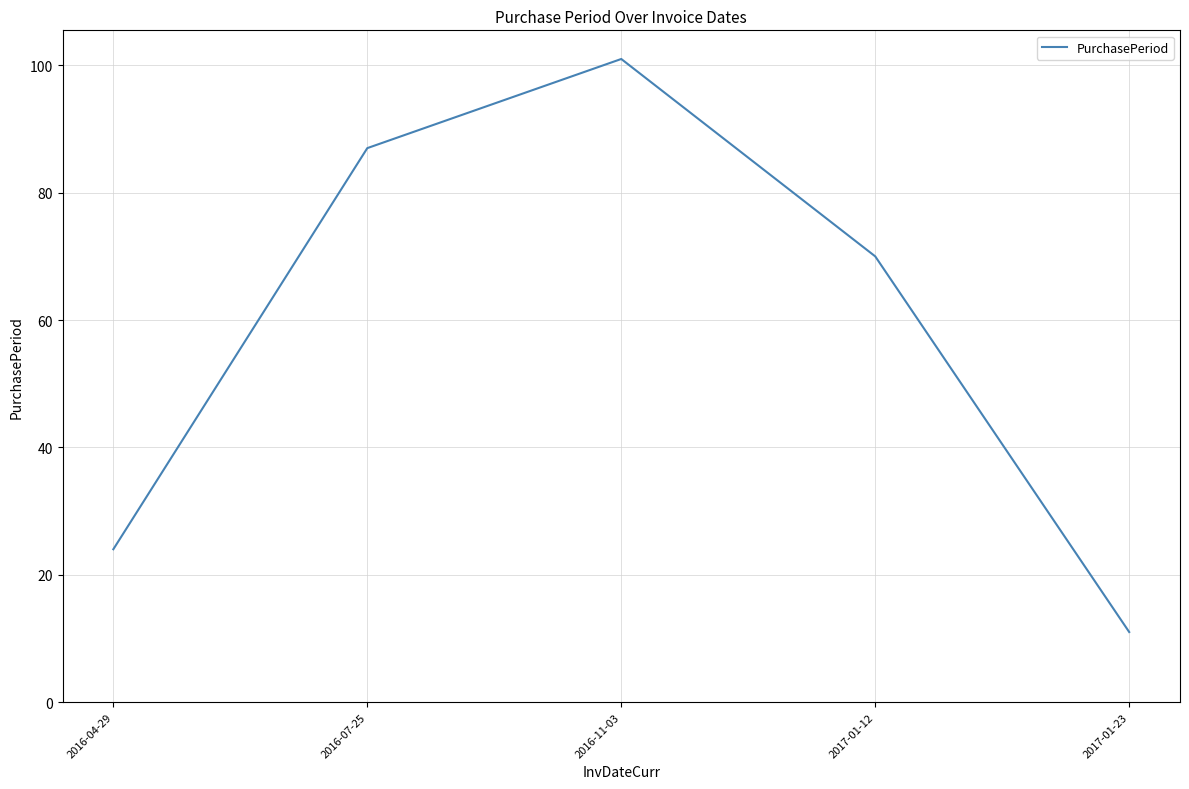

Where is the first local maximum?

2016-11-03